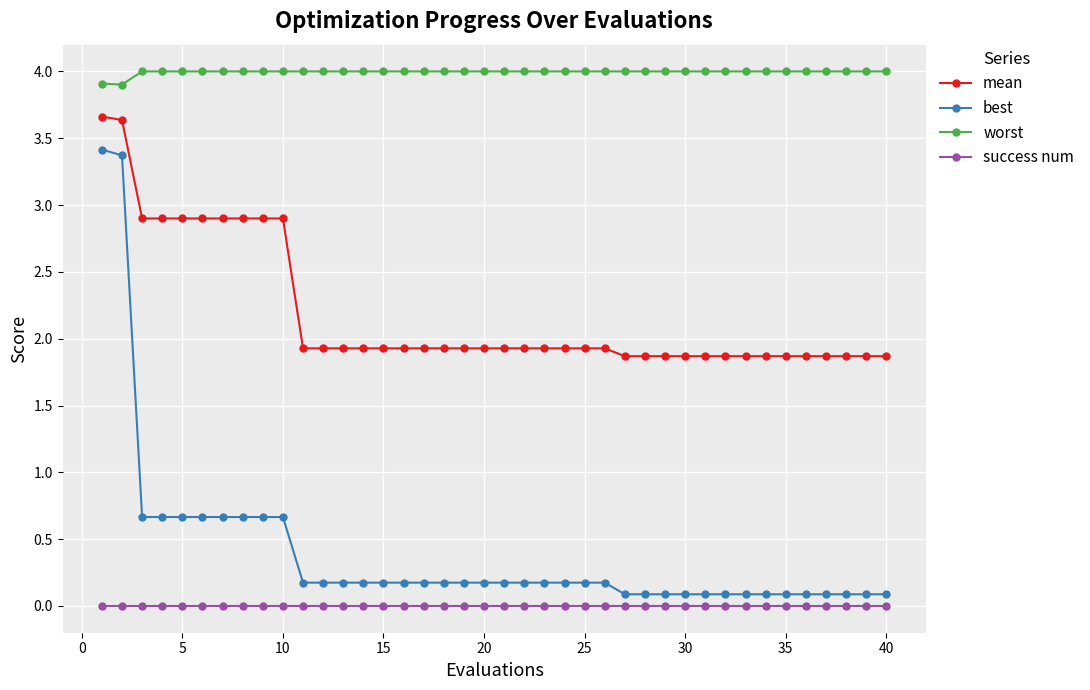

Which series has the widest spread of values?

best